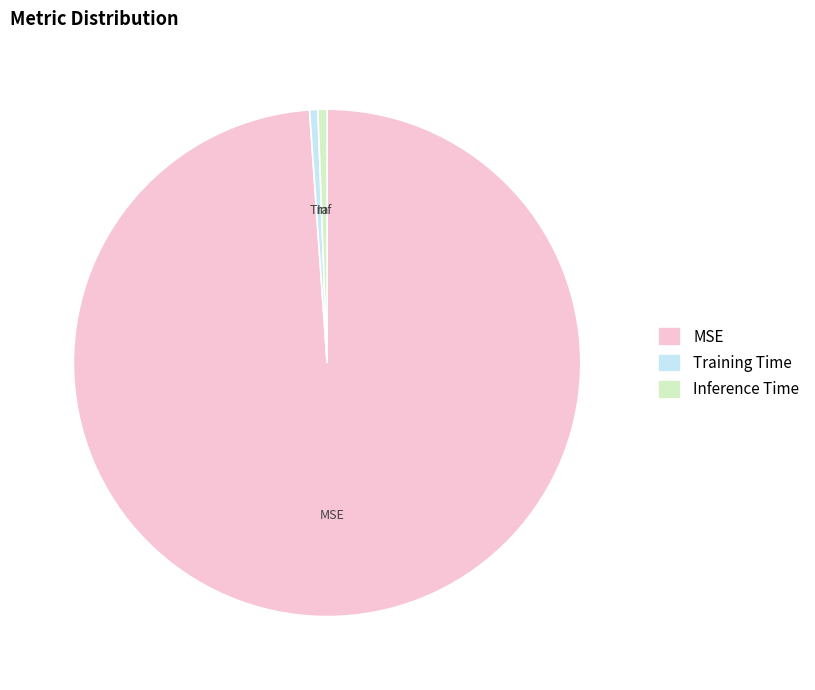

Is there any slice that represents more than half of the pie?

Yes